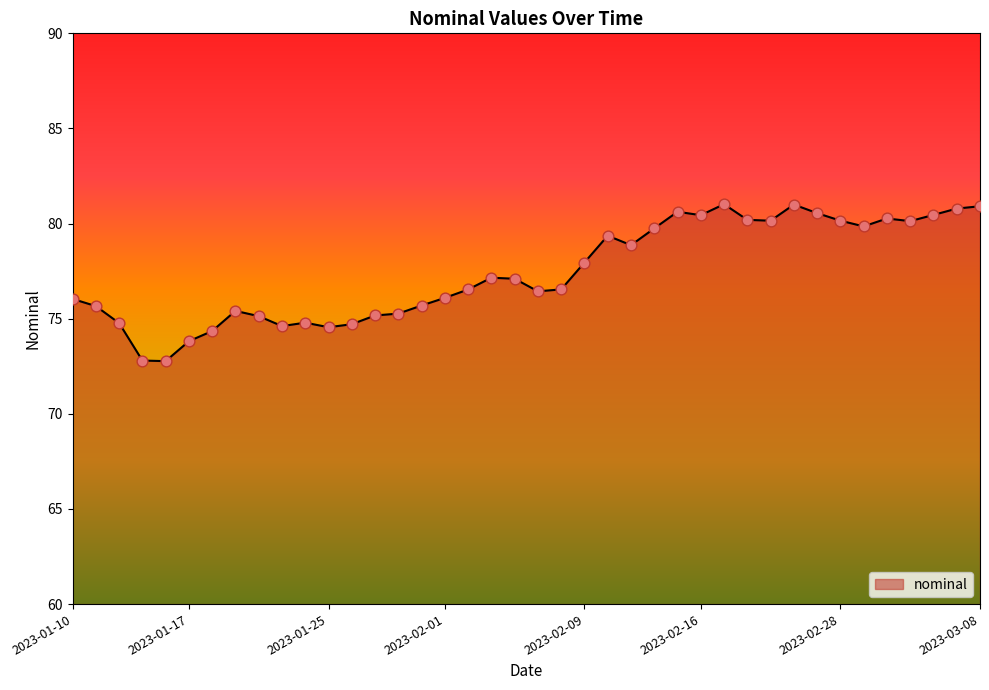

What is the greatest value displayed?

81.0